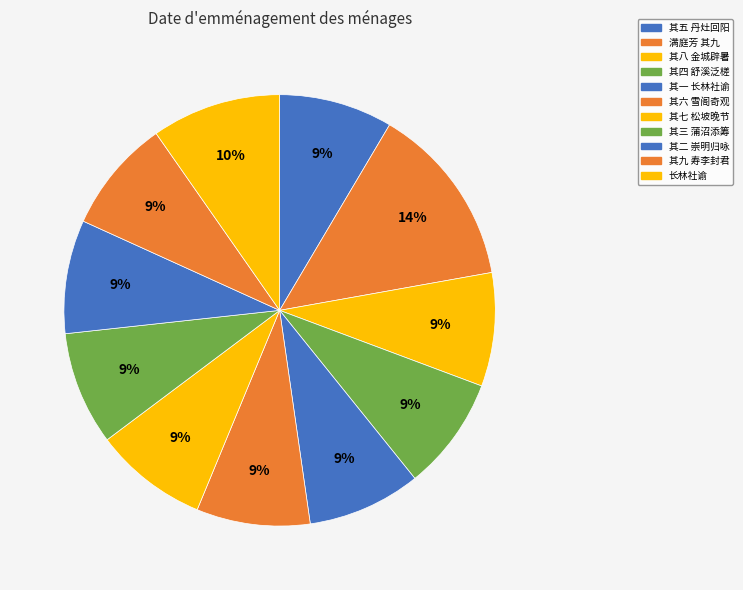

Count the number of slices in the pie.

11